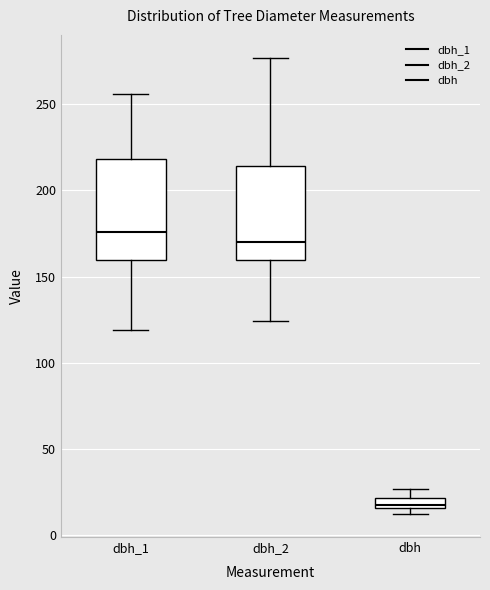

Which box's median line is the lowest?

dbh